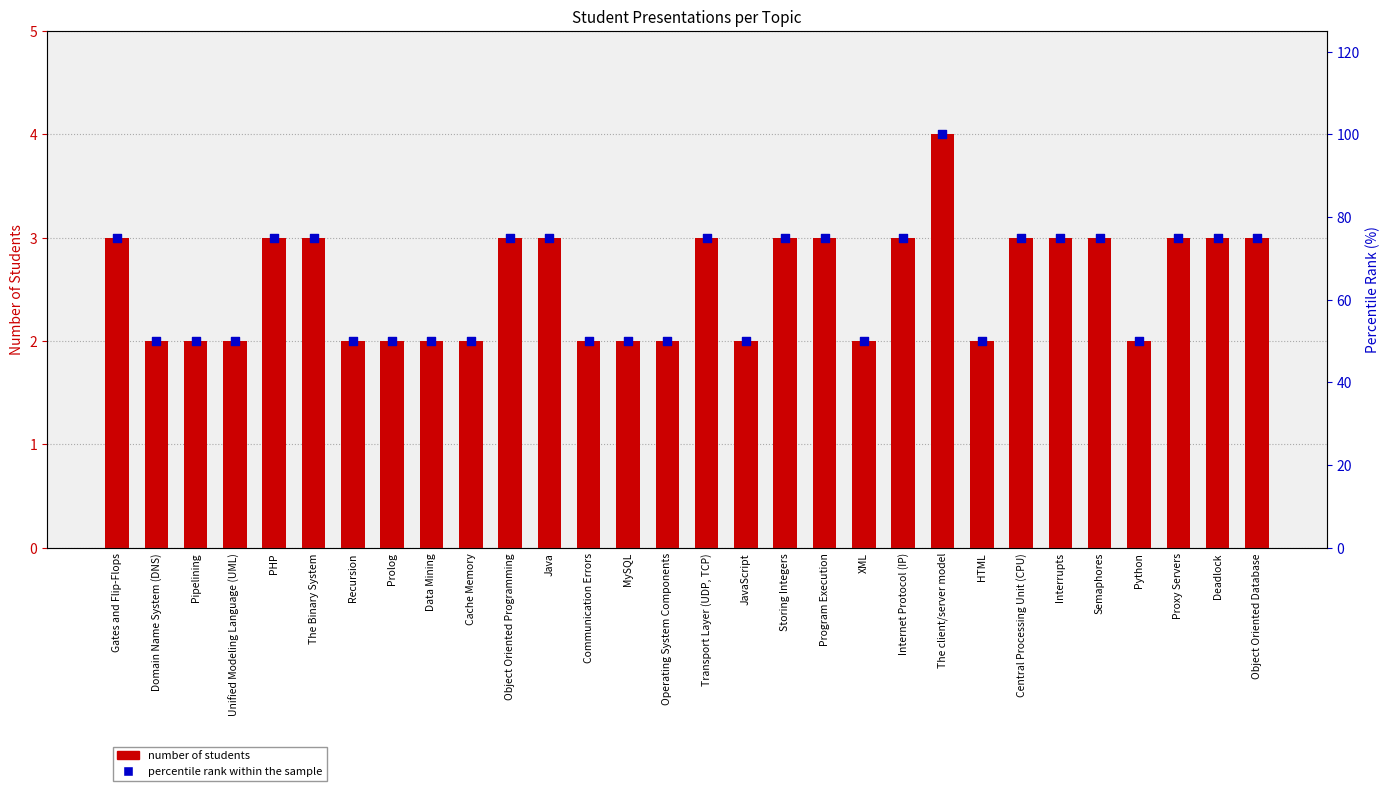

At which category is the sum across all series the highest?

The client/server model